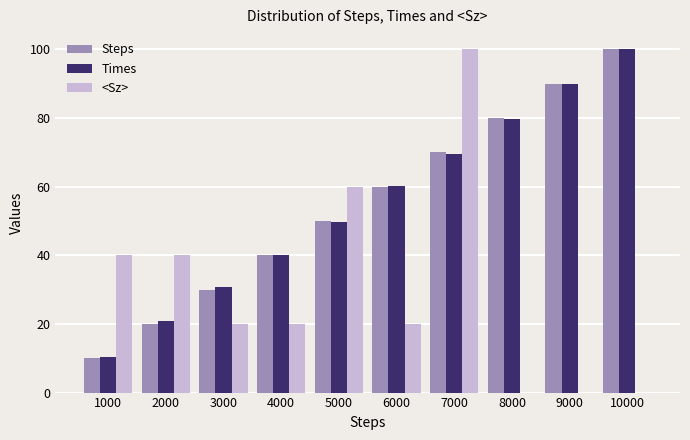

What is the average value of the <Sz> series?

30.0